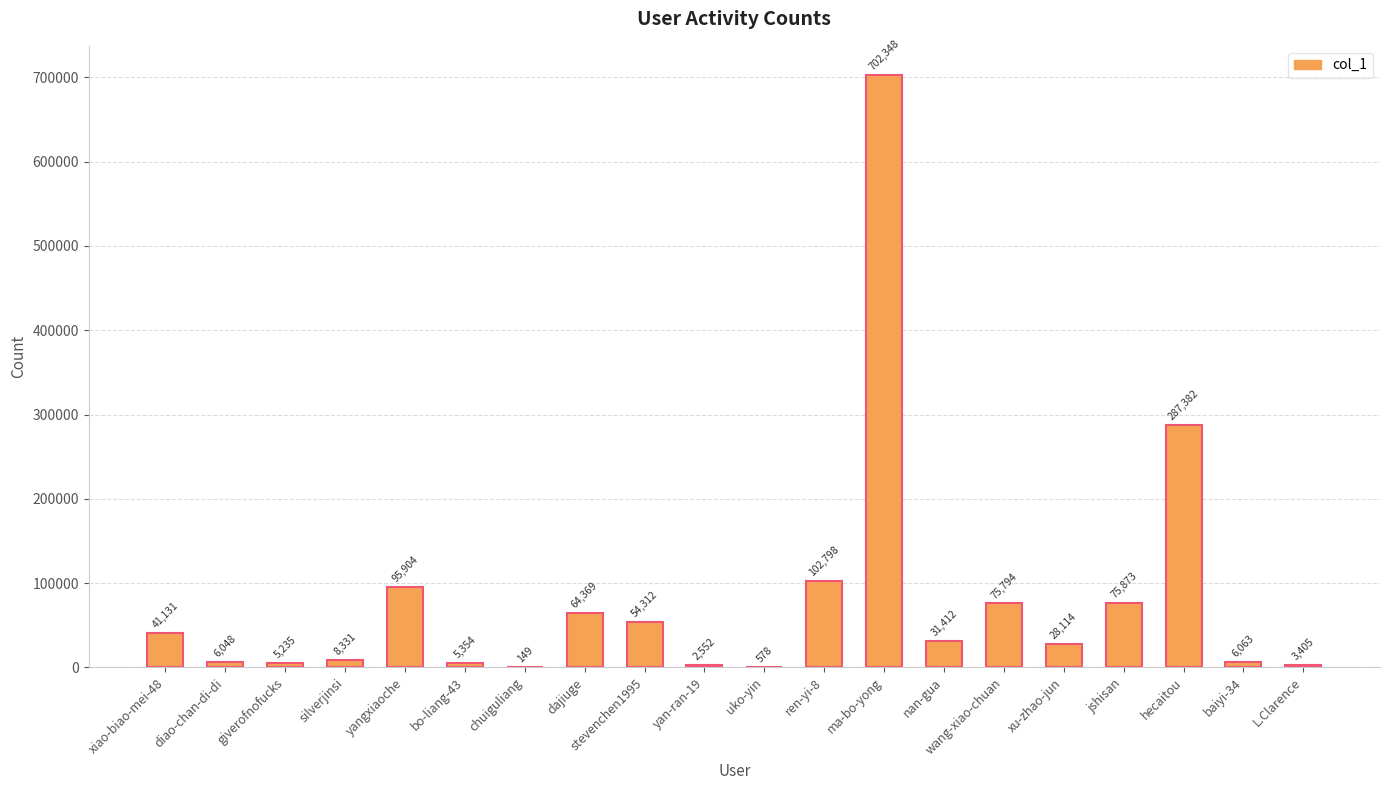

What is the change in value from nan-gua to xu-zhao-jun?

-3298